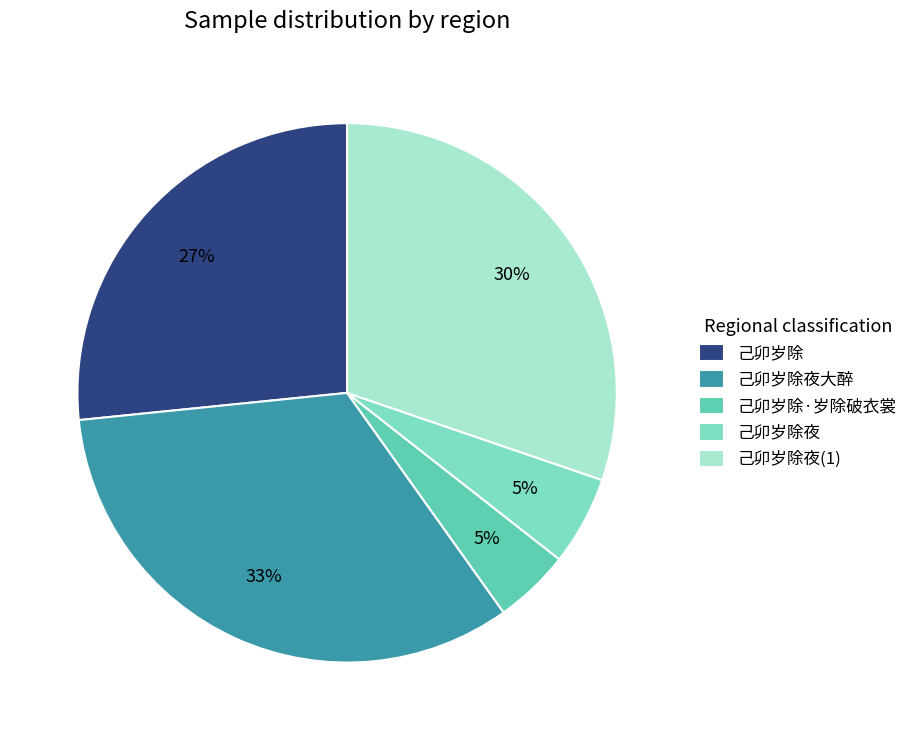

What percentage is the 己卯岁除夜大醉 slice, to the nearest percent?

33%